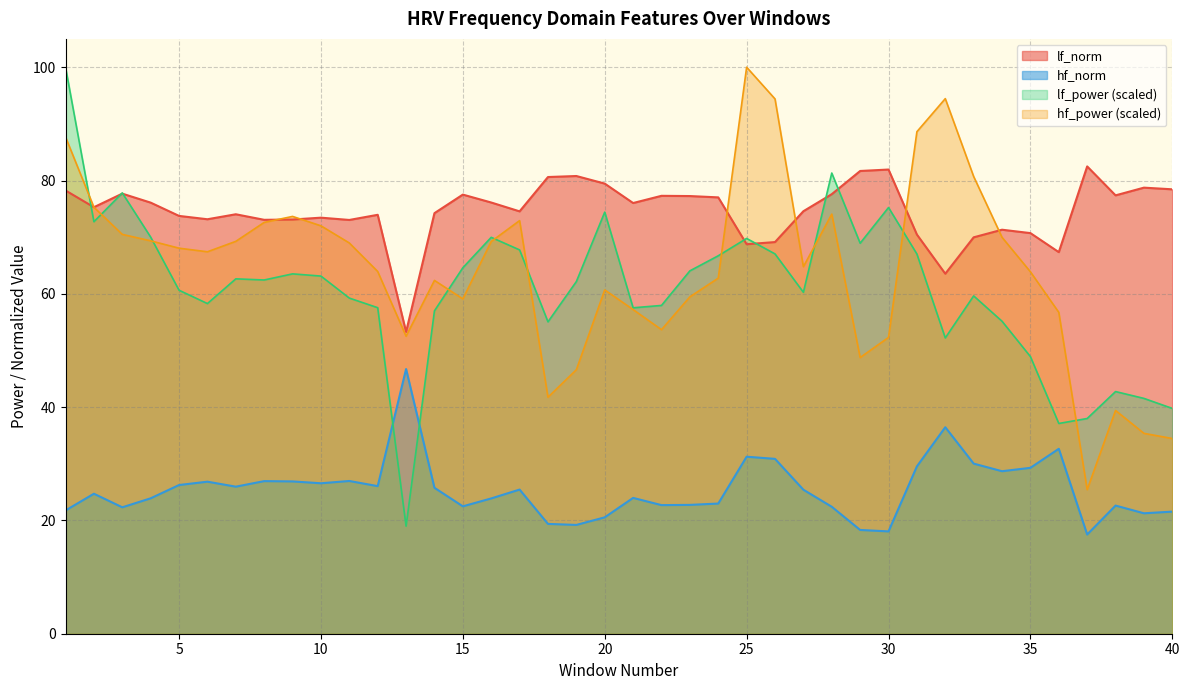

Rank the series by their maximum value, from lowest to highest.

hf_norm, lf_norm, lf_power, hf_power